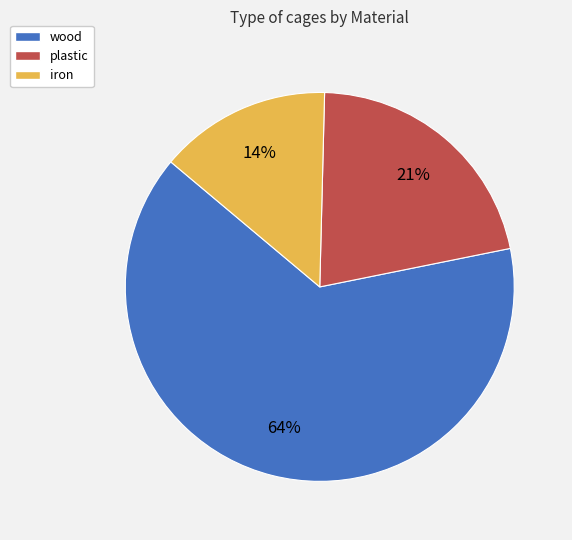

Do plastic and iron together represent more than half of the pie?

No